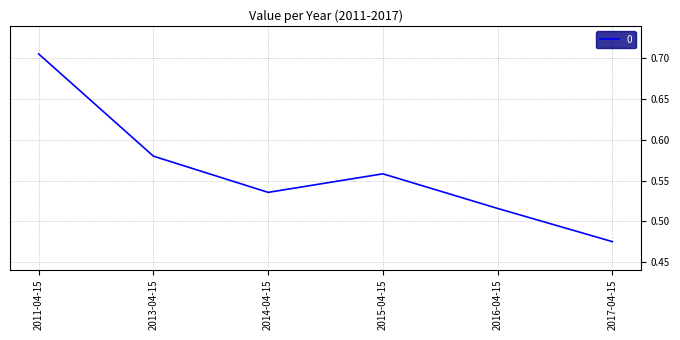

Does the chart display data point markers on the line(s)?

No